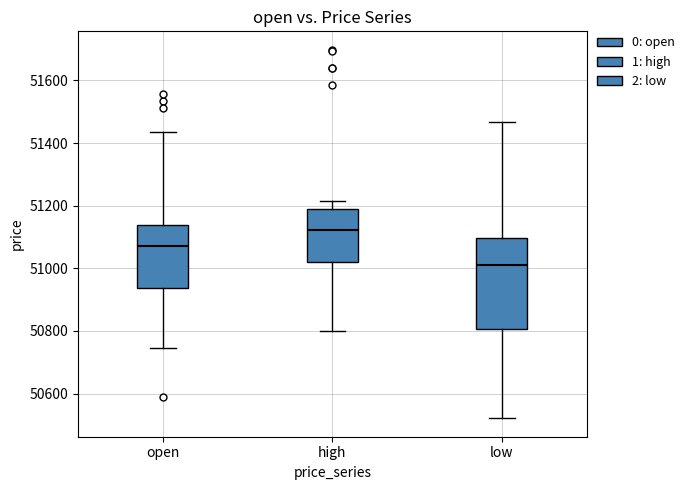

Reading left to right, read every box against the y-axis: the position of its median line, the range the box covers, and the ends of its whiskers. The values are not printed on the chart, so give them approximately, as read against the axis.

open: median 51080, box 50940 to 51140, whiskers 50740 to 51440
high: median 51120, box 51020 to 51180, whiskers 50800 to 51220
low: median 51000, box 50800 to 51100, whiskers 50520 to 51460